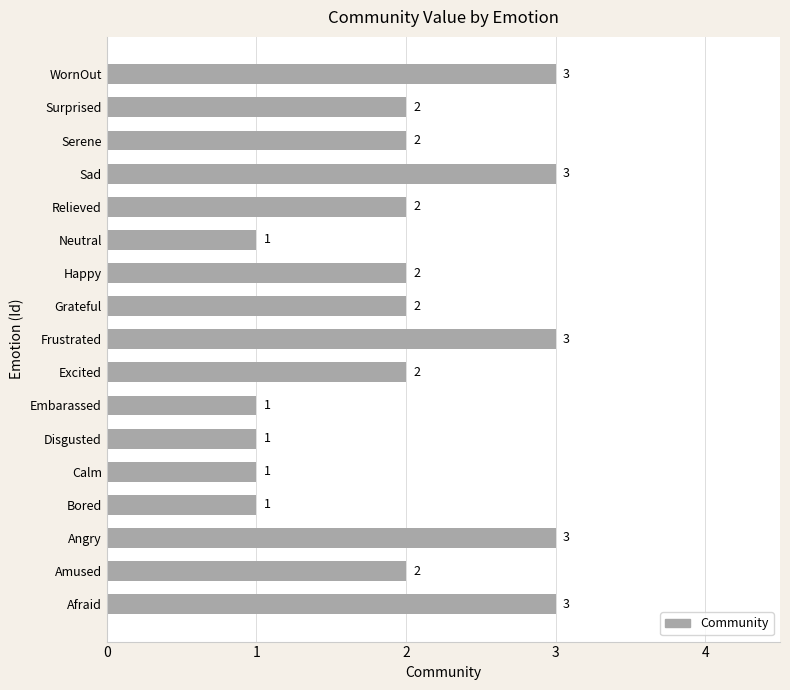

What is the average value?

2